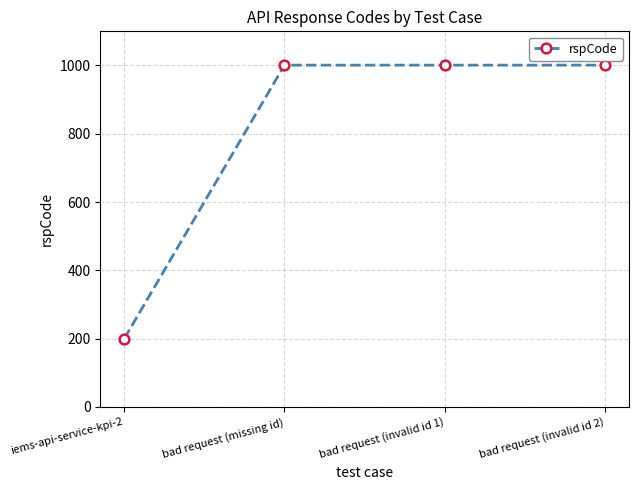

What value does the data have at bad request (invalid id 2), to the nearest 100?

1000